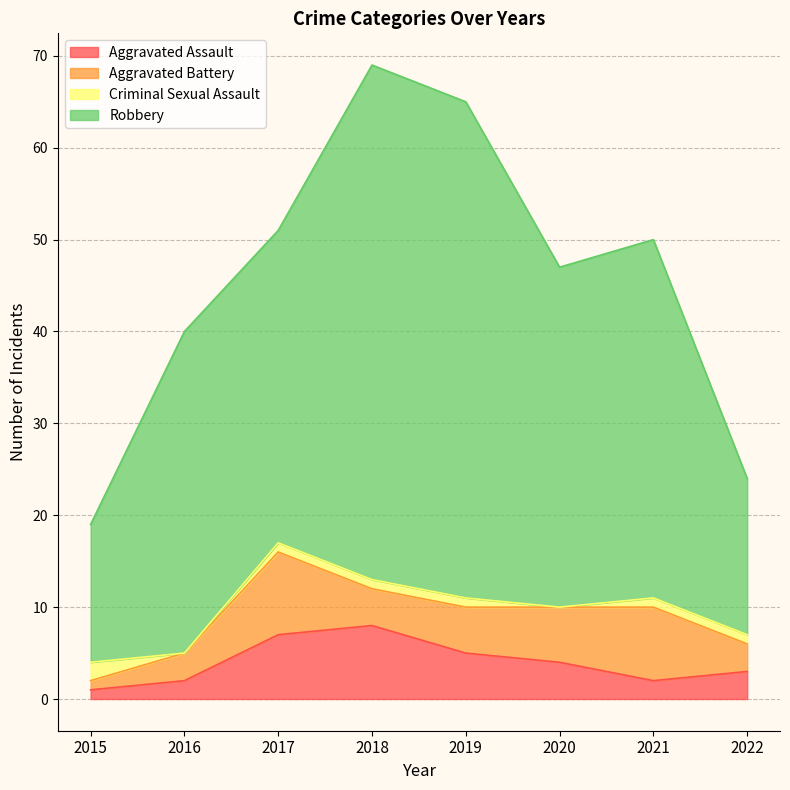

At which category does the chart reach its peak across all series?

2018